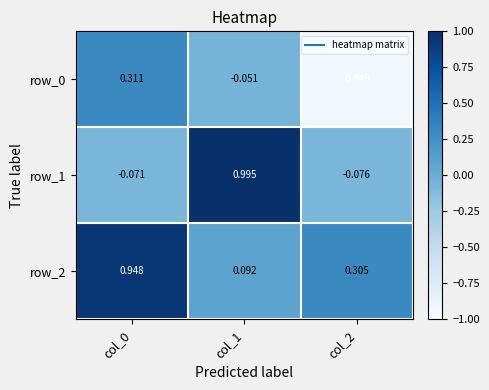

Is the value of row_2 at col_0 greater than the value of row_0 at col_2?

Yes